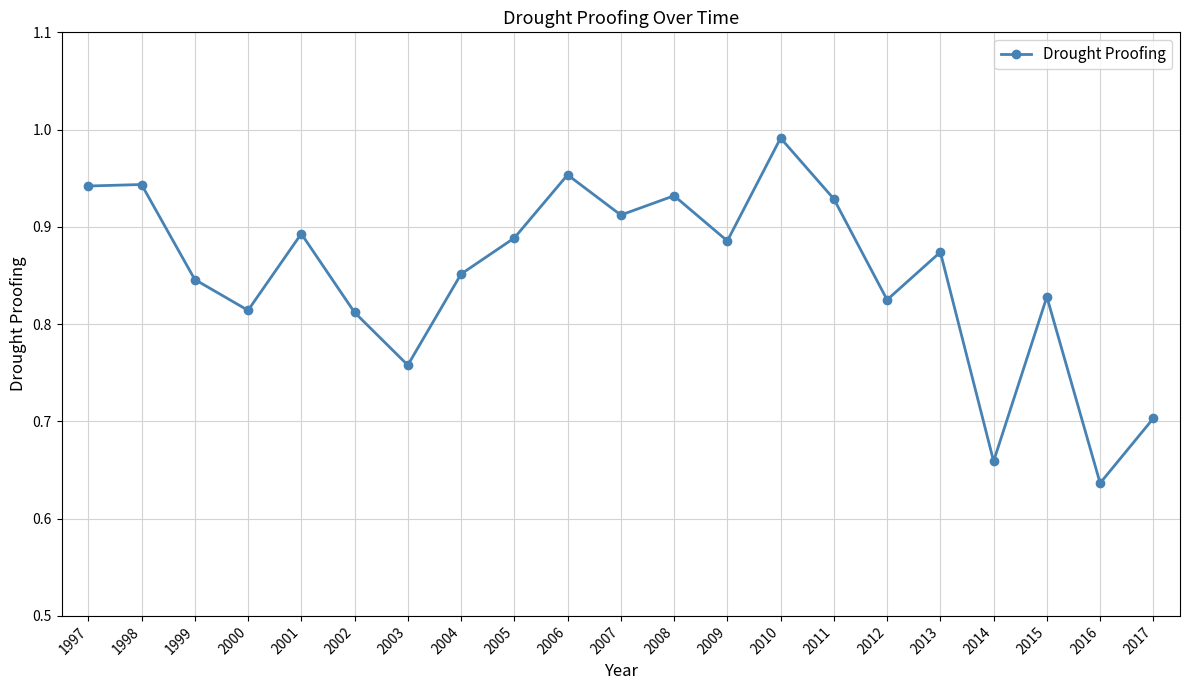

What is the sum of the values at 2015 and 2007?

1.7